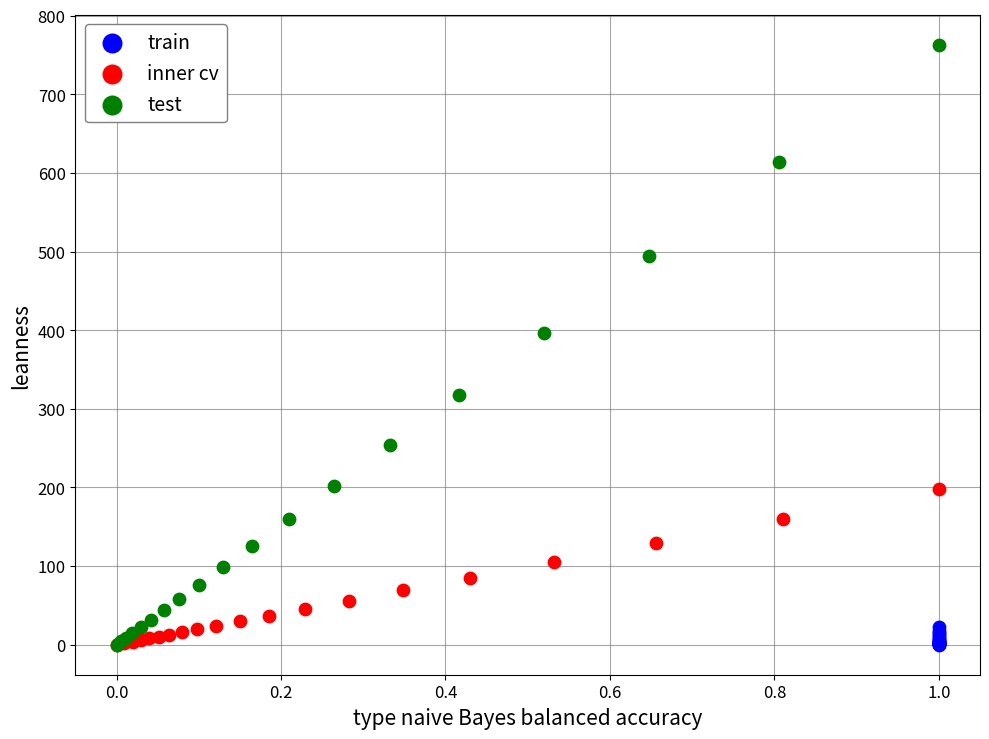

Which series contains the highest Y value?

test